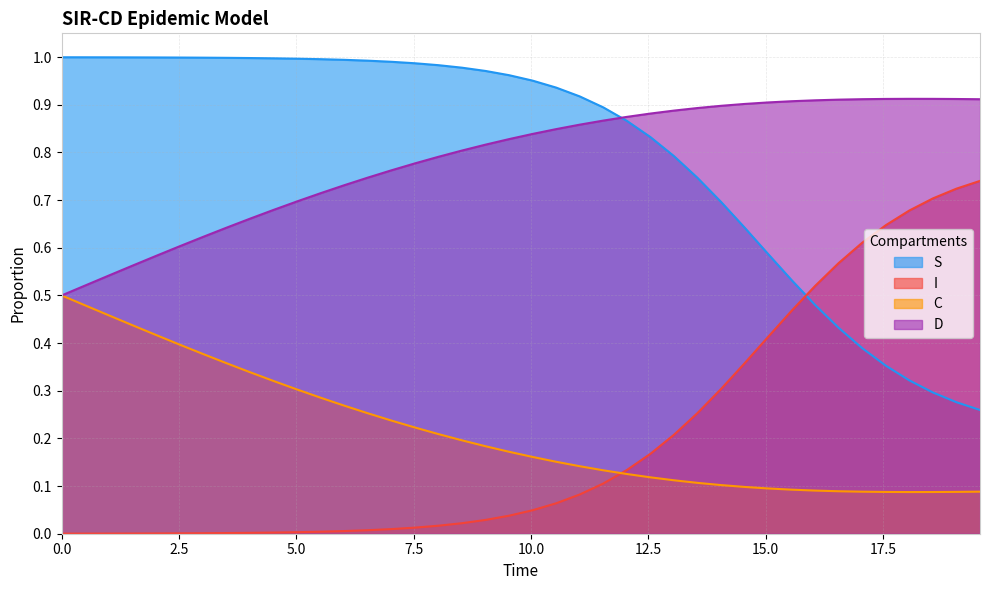

True or false: D and I intersect in this chart.

False